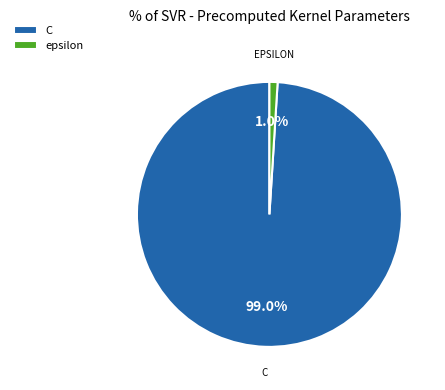

Rank the categories by value from lowest to highest.

epsilon, C